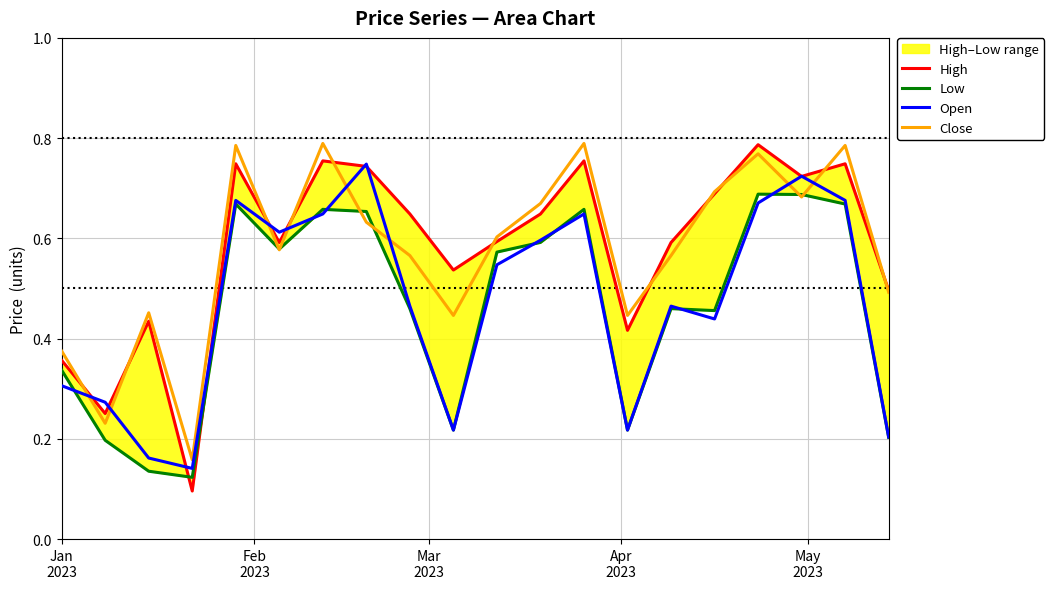

Which series has the widest spread of values?

High